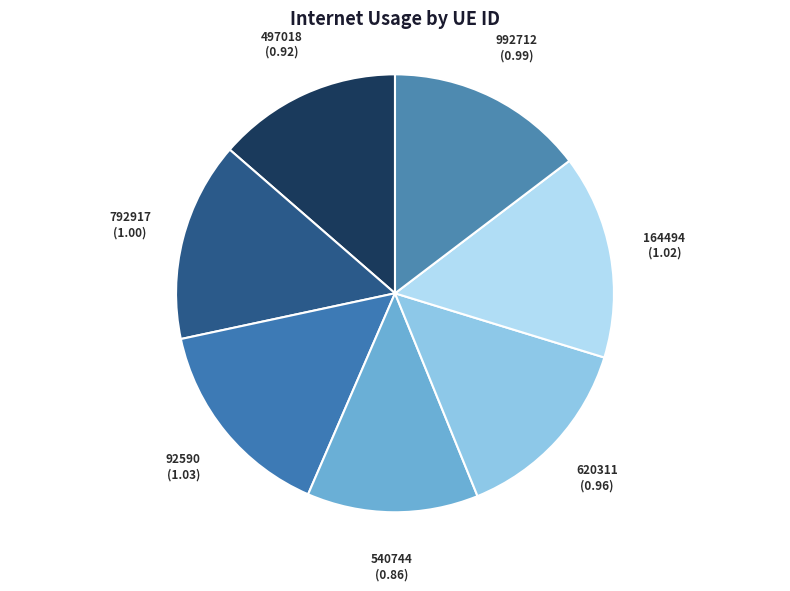

Do 497018 and 620311 together represent more than half of the pie?

No